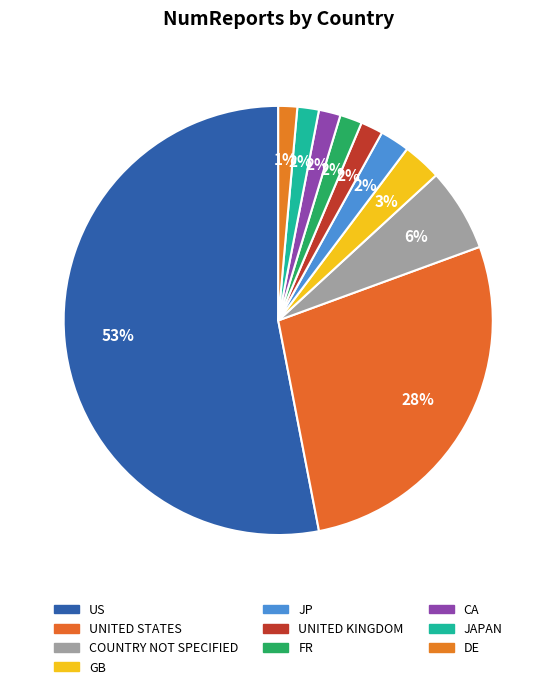

How many segments does this pie chart have?

10